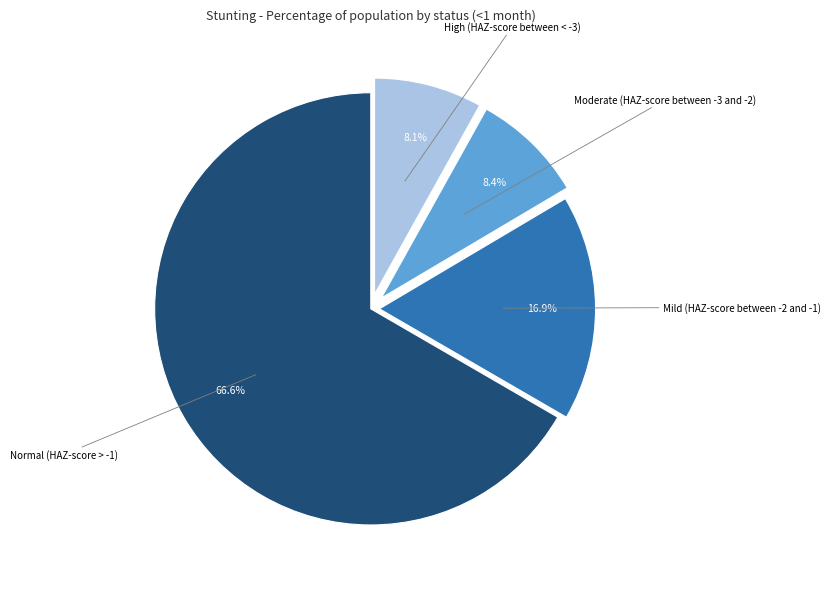

Is there any slice that represents more than half of the pie?

Yes